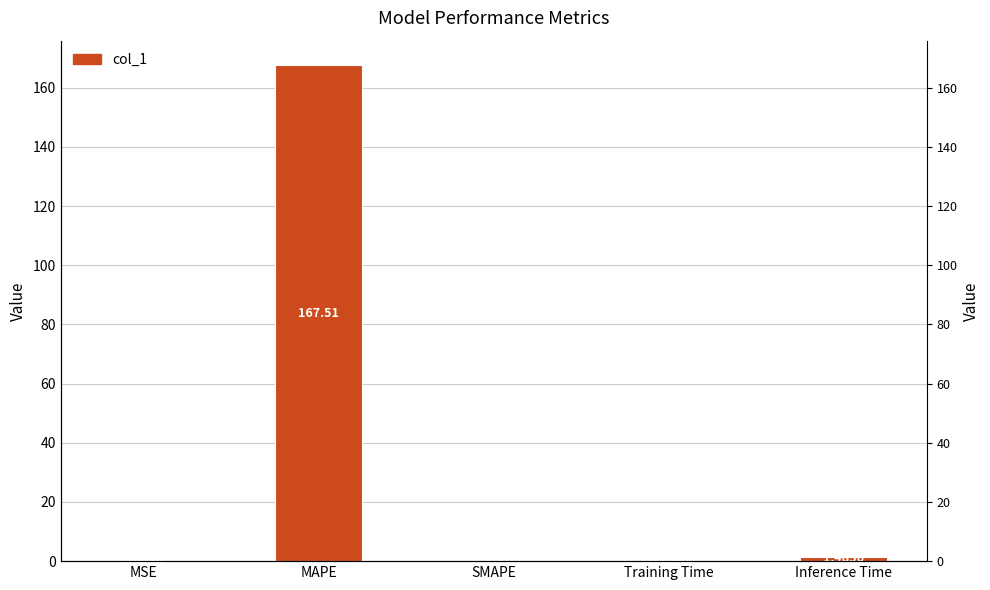

What is the difference between the maximum and second lowest values?

167.5